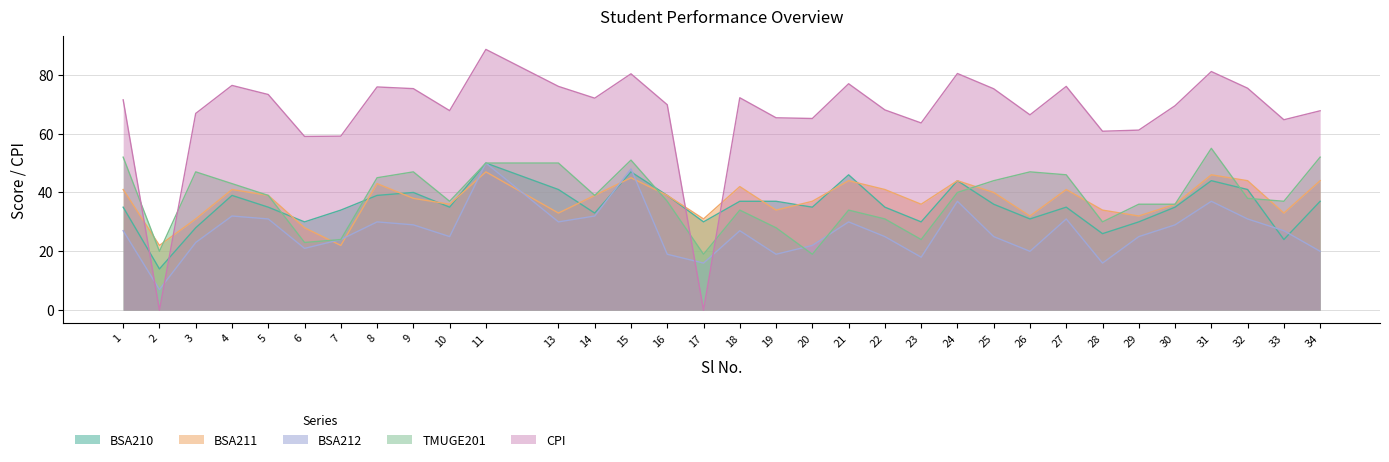

List the labels in order of BSA212 value, largest first.

11, 15, 24, 31, 4, 14, 5, 27, 32, 8, 13, 21, 9, 30, 1, 18, 33, 10, 22, 25, 29, 7, 3, 20, 6, 26, 34, 16, 19, 23, 17, 28, 2